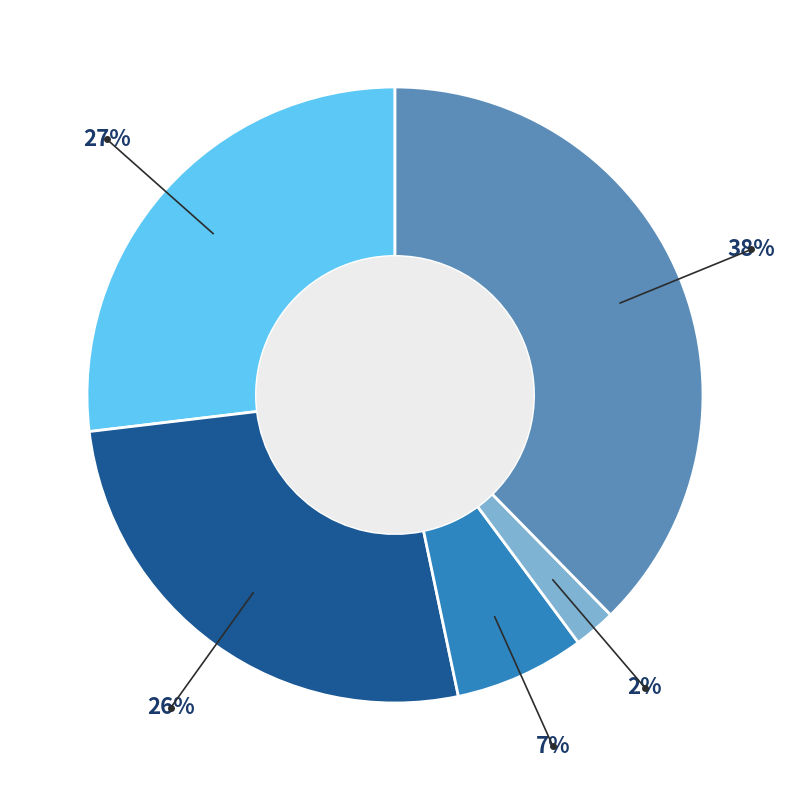

How many slices are in this pie chart?

5